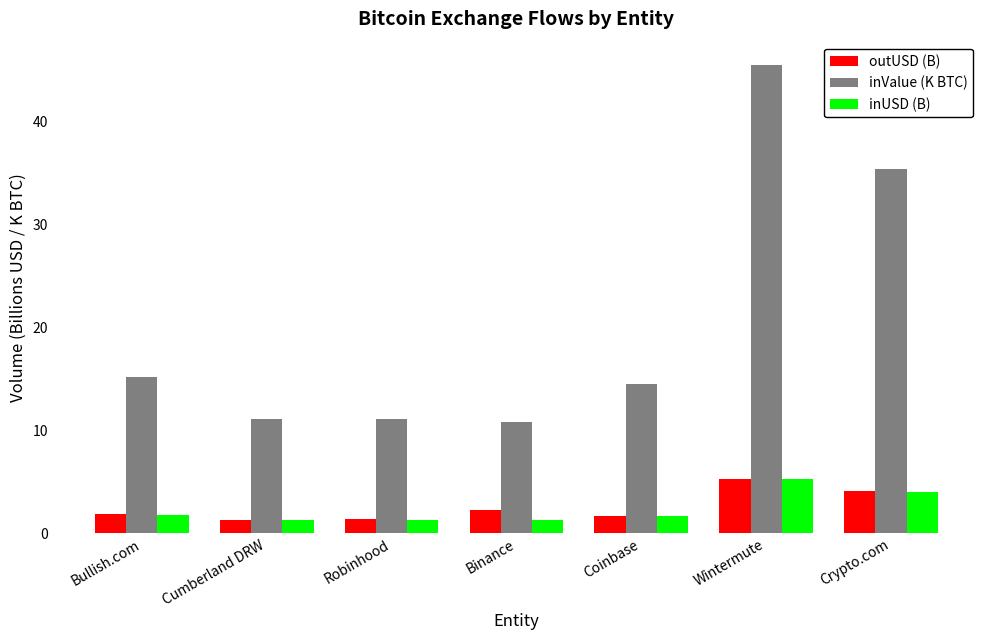

What is the sum of all inValue (K BTC) values?

143.5